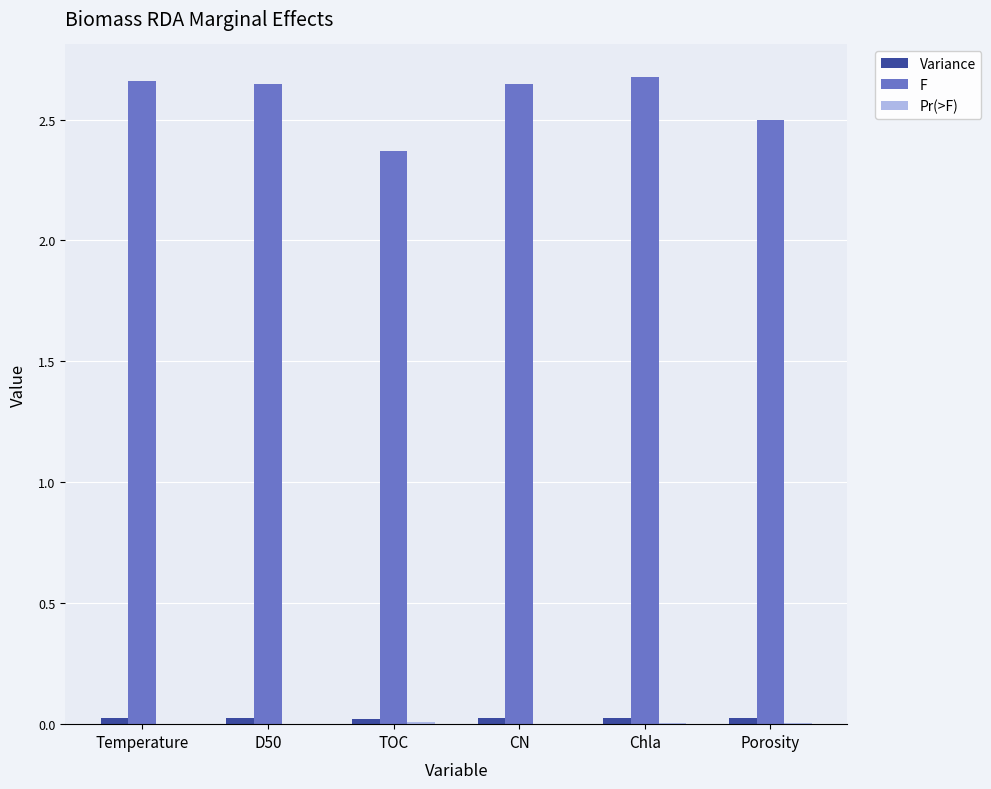

Where is F nearest to the value 2?

TOC